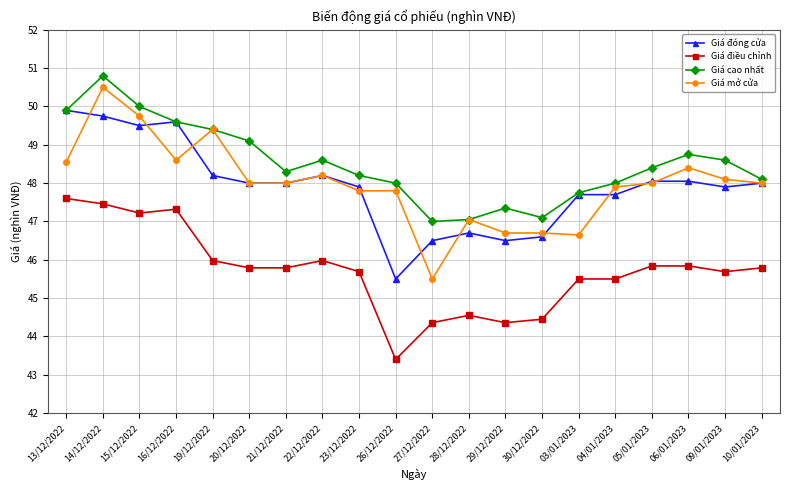

The Giá đóng cửa series shows 66.8 at 27/12/2022. True or false?

False